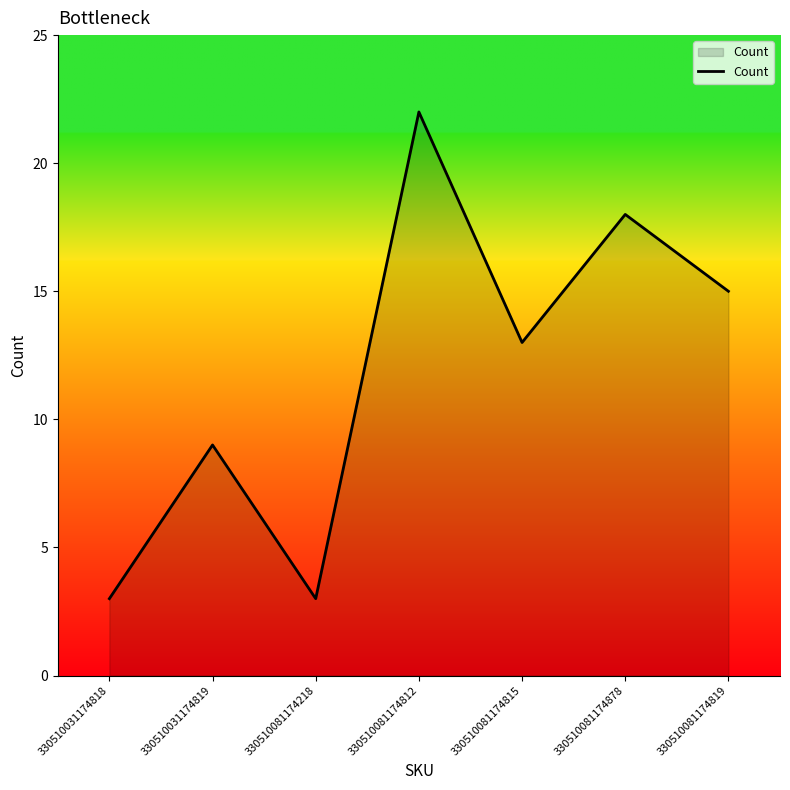

Where does the data first go above 13?

330510081174812